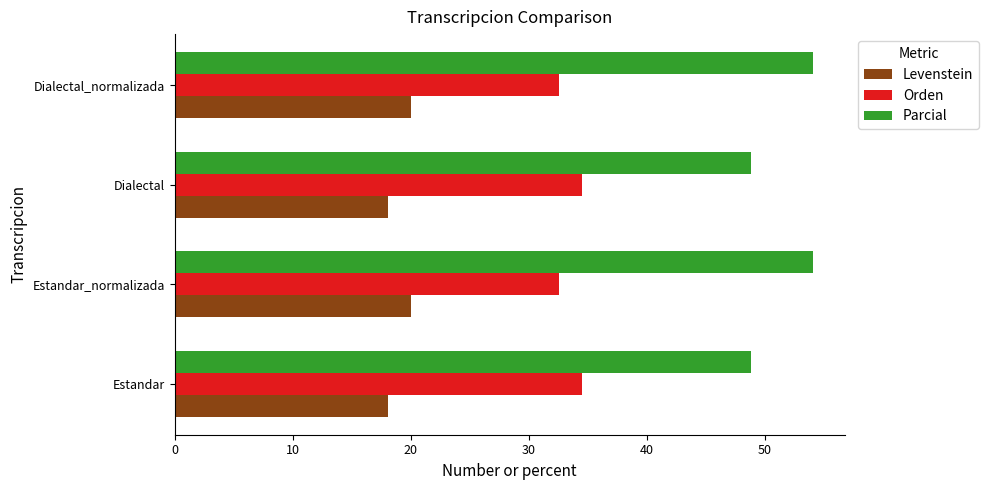

What is the sum of the Orden values at Dialectal_normalizada and Dialectal?

67.0